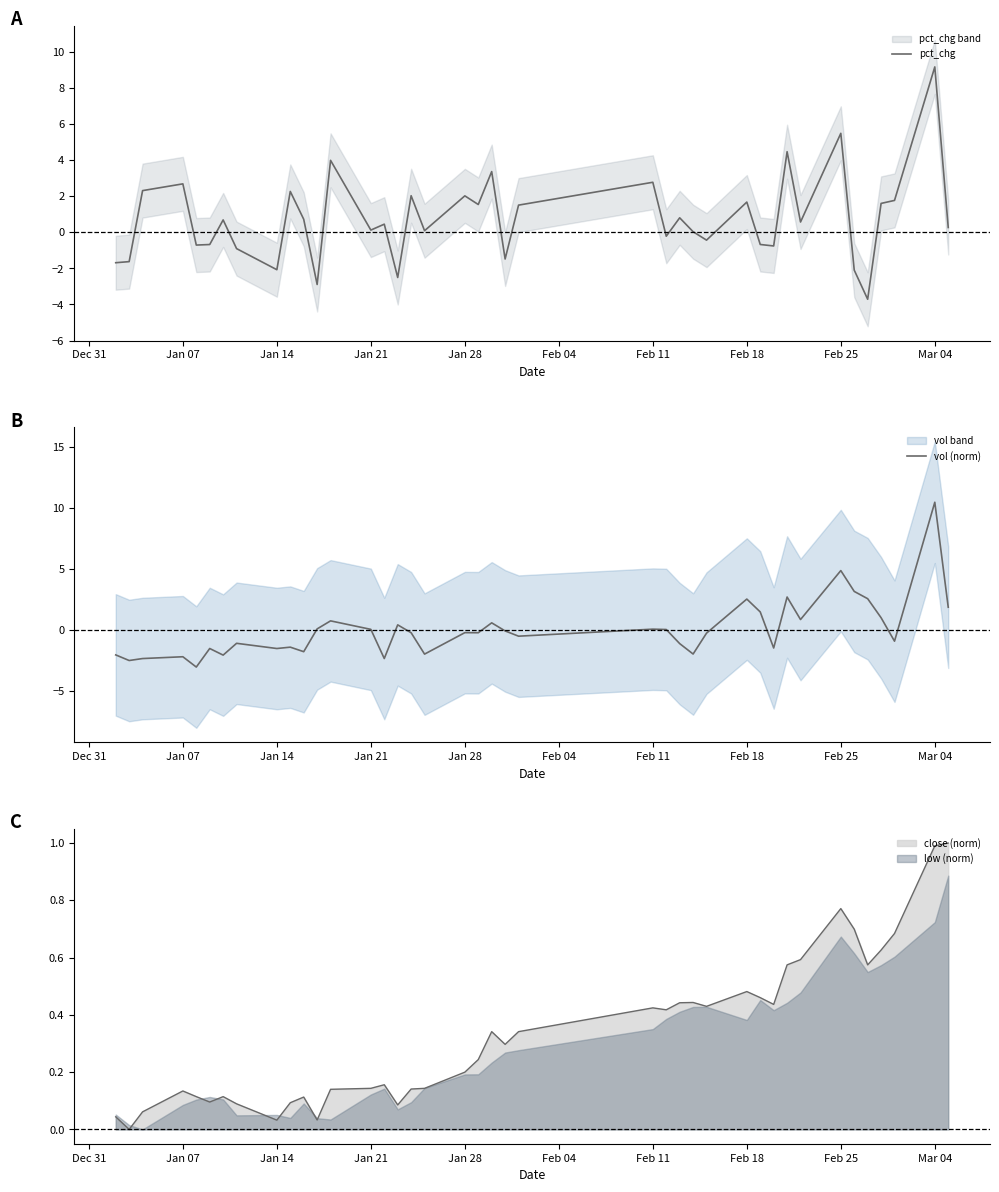

True or false: low (norm) has a value of 0.3 at Mar 04.

False